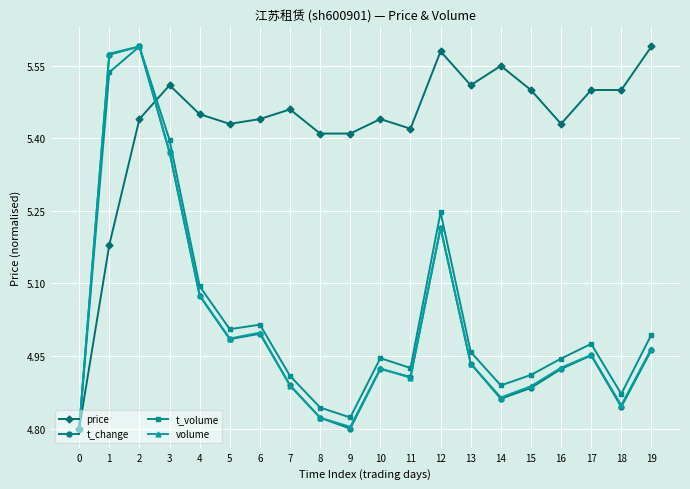

At which label does price reach its peak?

19